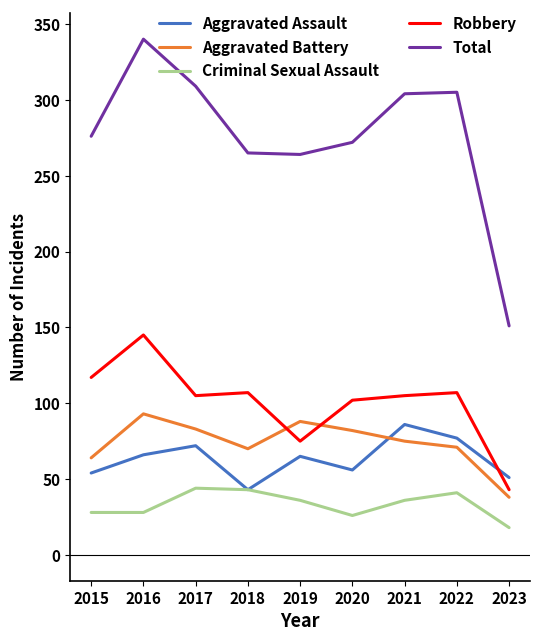

Is it true that Robbery equals 43 at 2023?

True